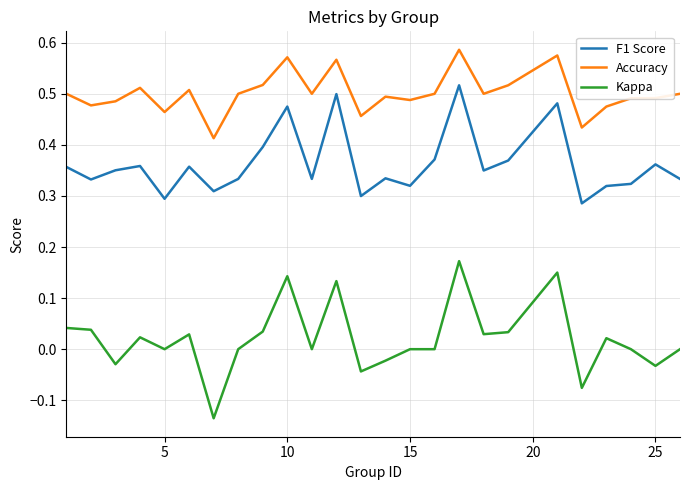

Is this an area chart (filled region under the line)?

No